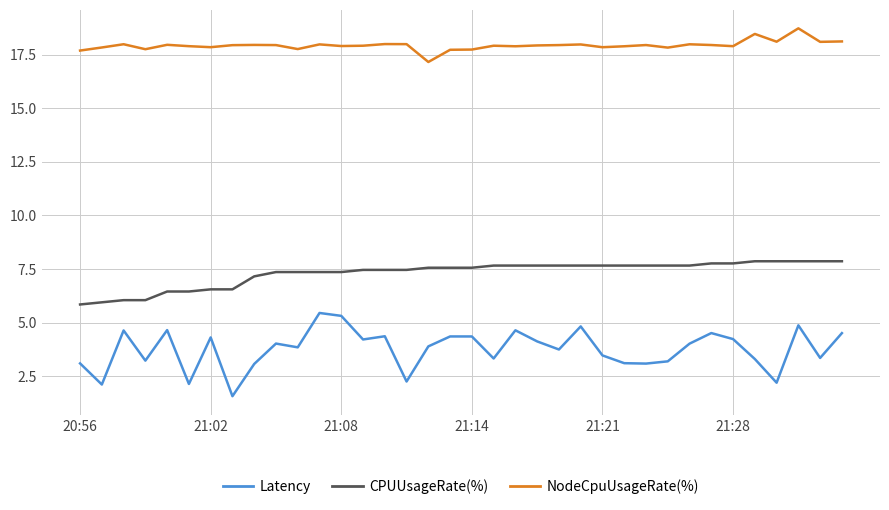

Which series has the widest spread of values?

Latency